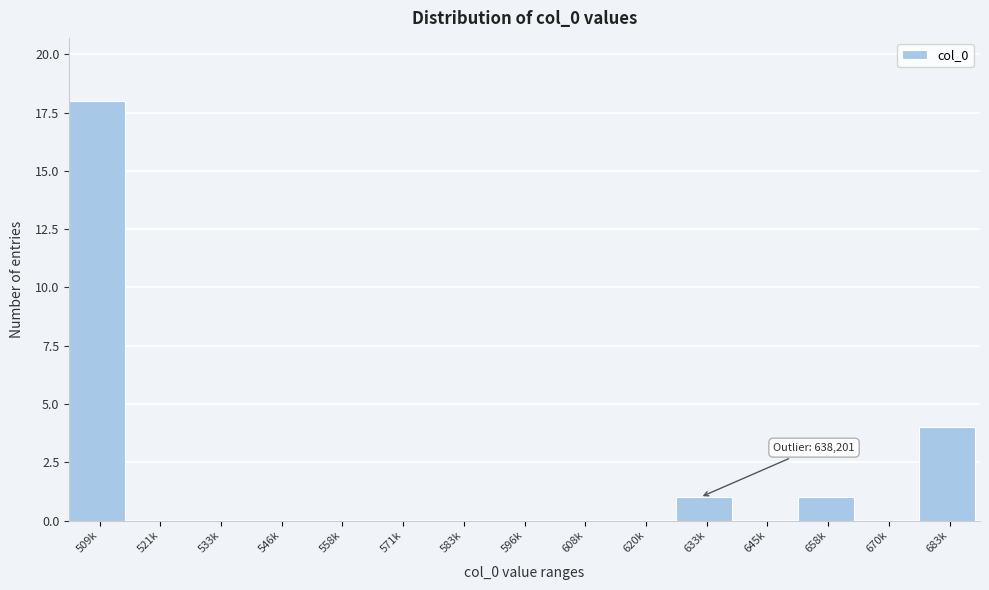

Reading left to right, what are all the values shown in this chart?

509k=18	521k=0	533k=0	546k=0	558k=0	571k=0	583k=0	596k=0	608k=0	620k=0	633k=1	645k=0	658k=1	670k=0	683k=4